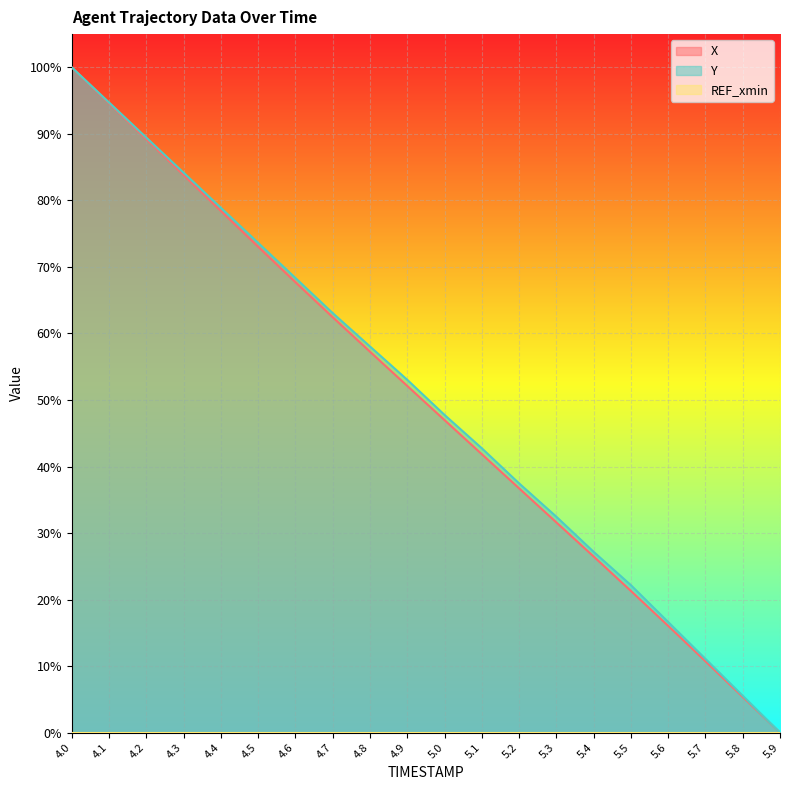

How many lines are shown in the chart?

3